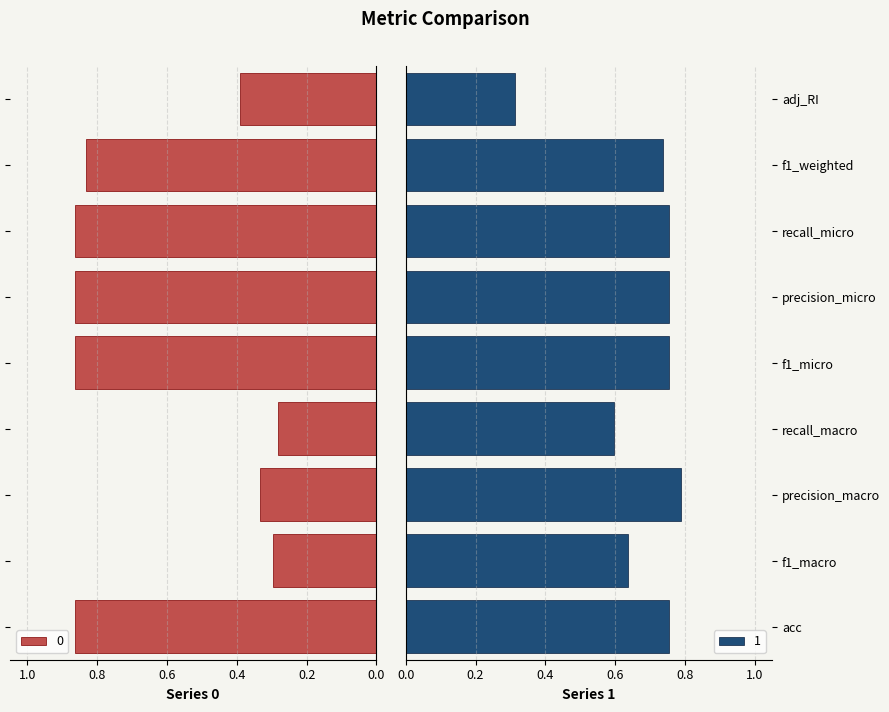

Reading left to right, transcribe all the data shown in this chart.

0: 0.9	0.3	0.3	0.3	0.9	0.9	0.9	0.8	0.4
1: 0.8	0.6	0.8	0.6	0.8	0.8	0.8	0.7	0.3